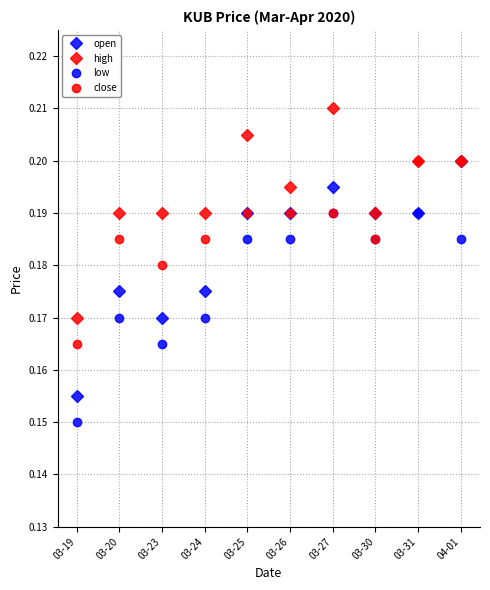

List the series in order of their overall mean, highest first.

high, close, open, low